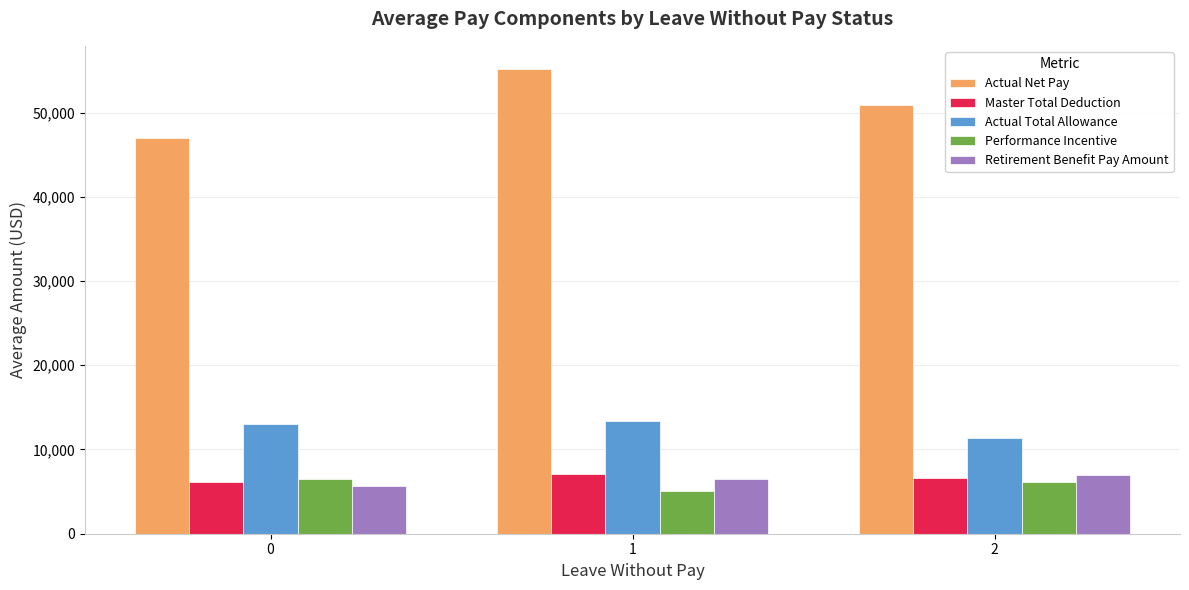

What is the value of the Master Total Deduction bar at the 1st from the left?

6188.2